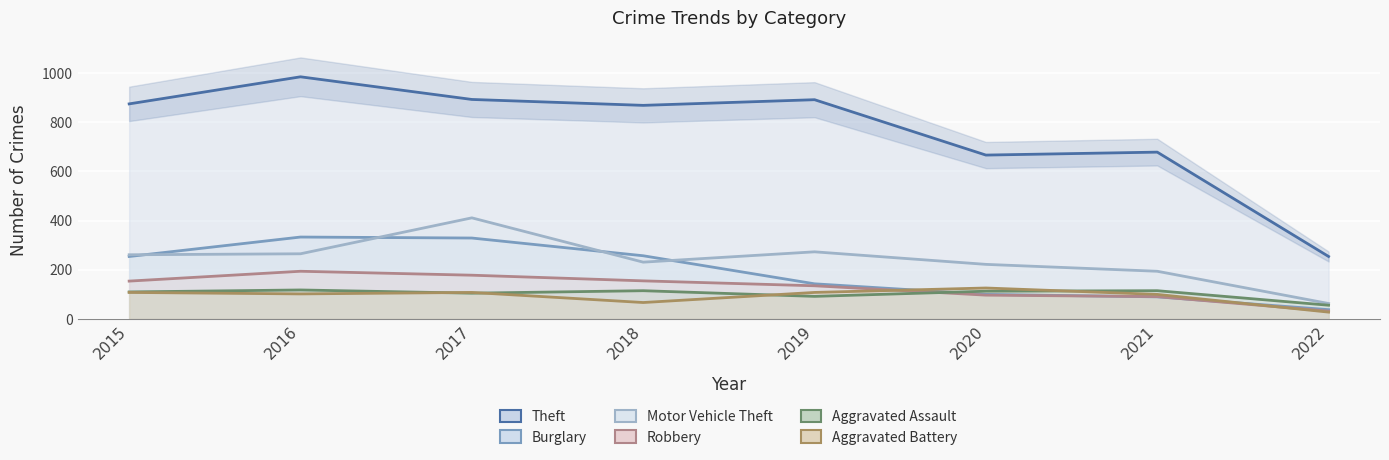

At which category is the sum across all series the highest?

2017